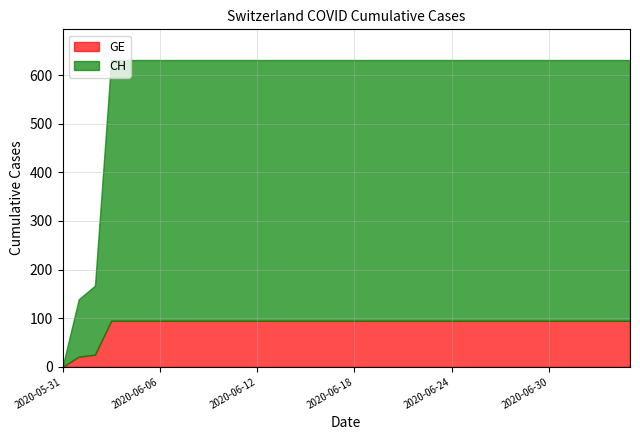

The GE series shows 150.2 at 2020-06-24. True or false?

False